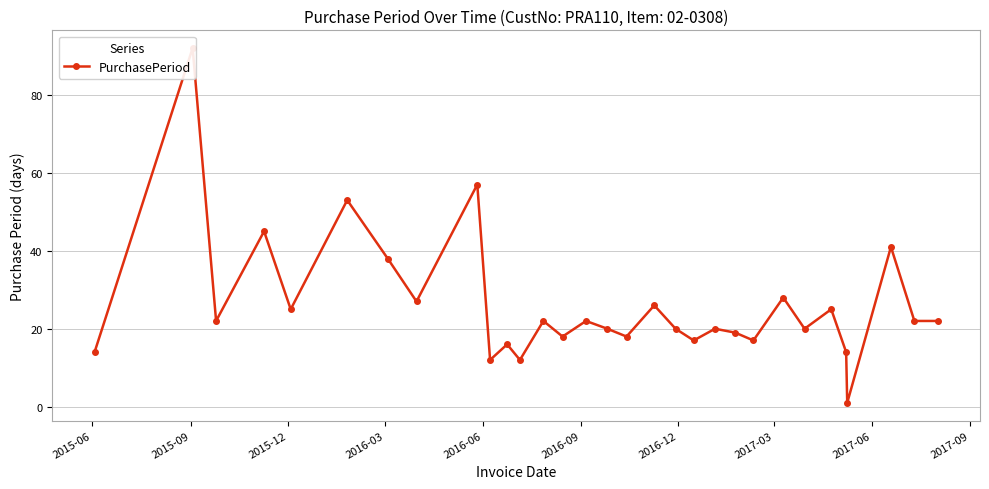

At which category does the chart reach its peak across all series?

2015-09